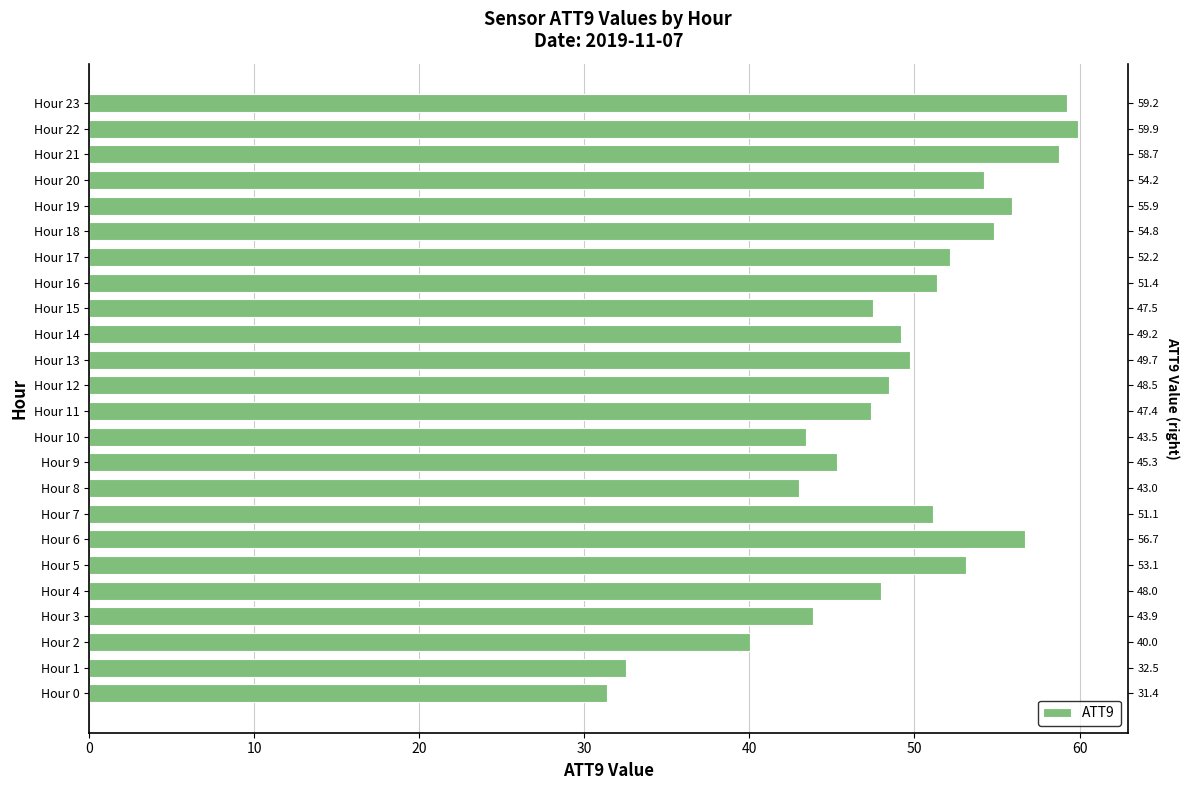

What is the sum of all values?

1177.1